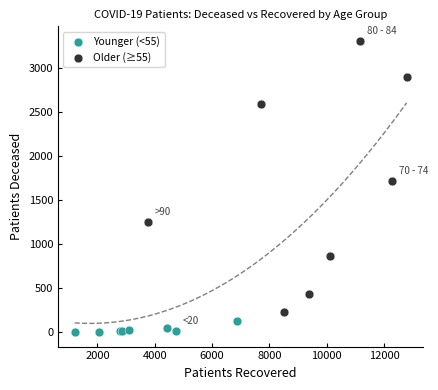

Which series has the largest Y range (max minus min)?

Older (≥55)